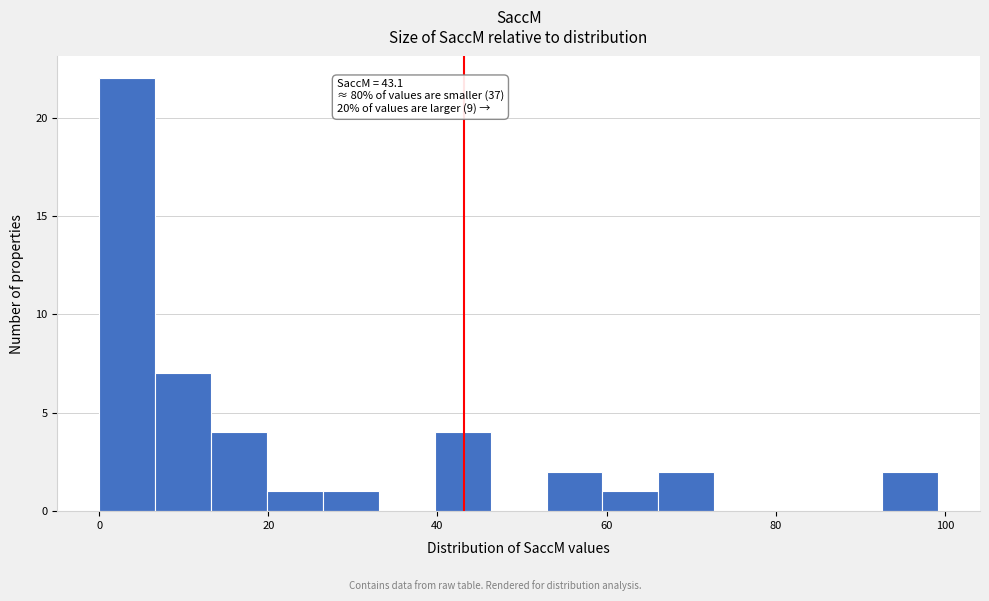

Around what value on the x-axis is the tallest bar? Give the approximate position of its centre, as read against the axis.

4